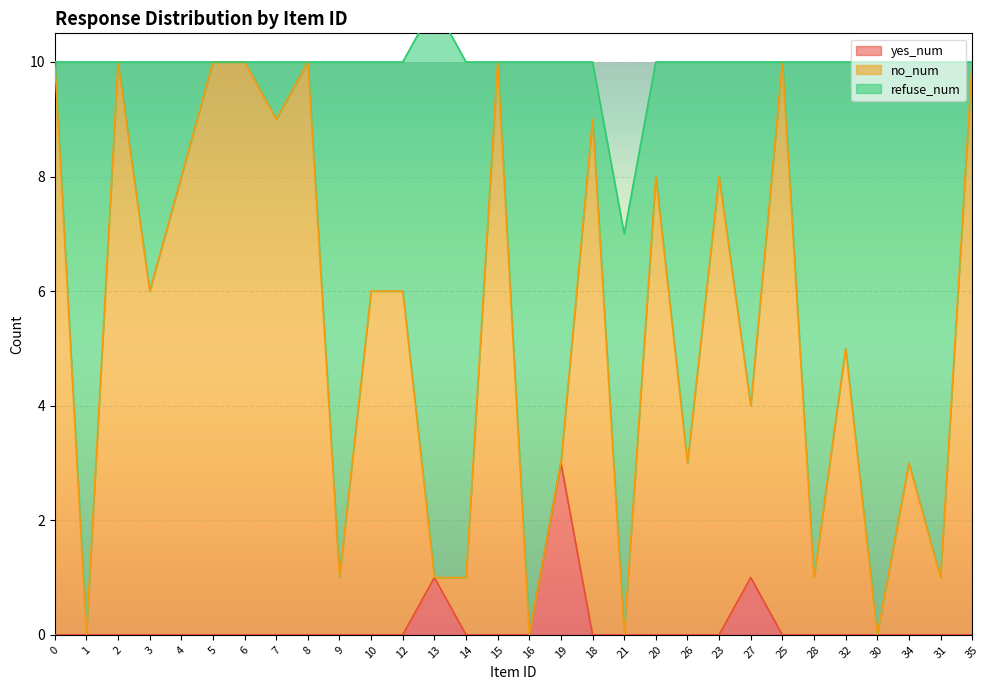

Is it true that yes_num equals 0 at 6?

True